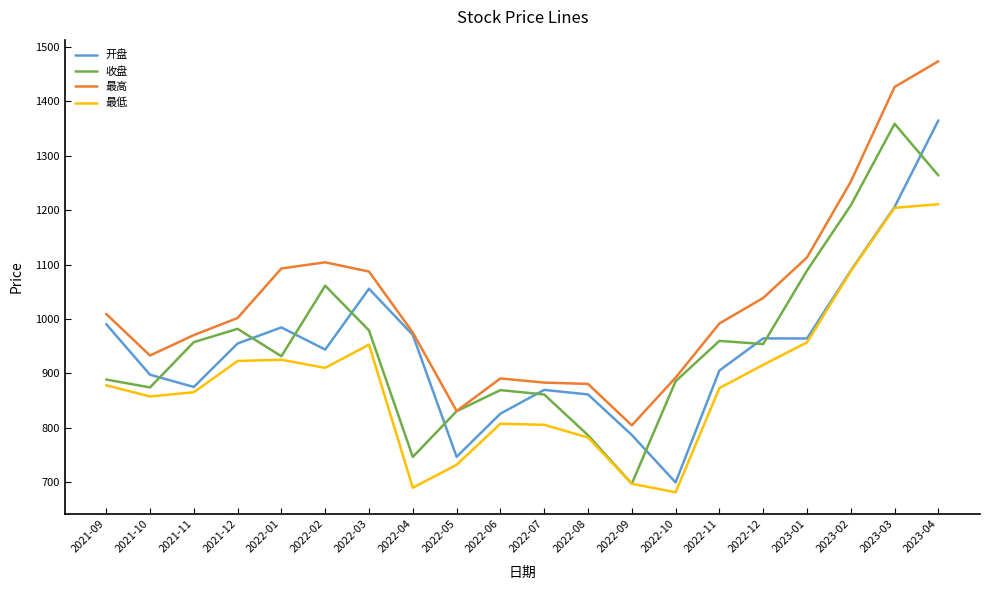

At which category is the sum across all series the highest?

2023-04